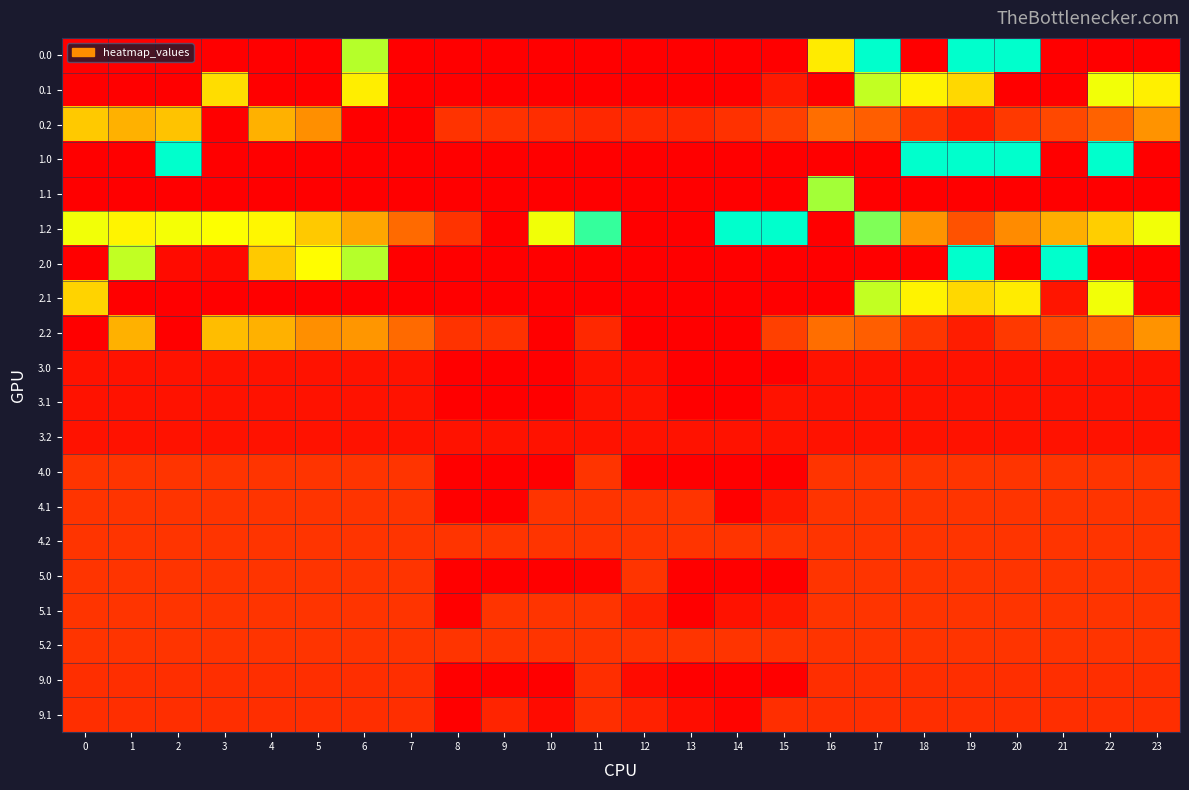

What is the maximum value shown in the chart?

400.0